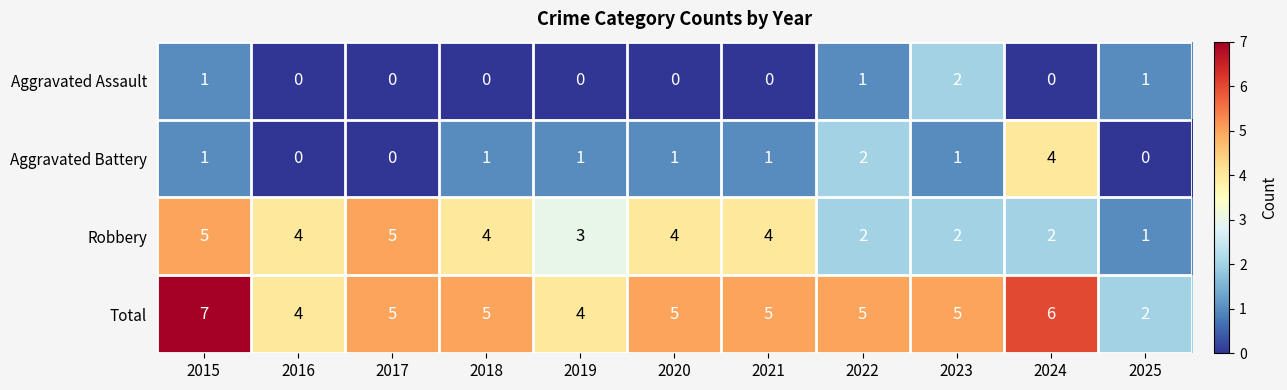

The value of Aggravated Assault at 2024 is 1. True or false?

False